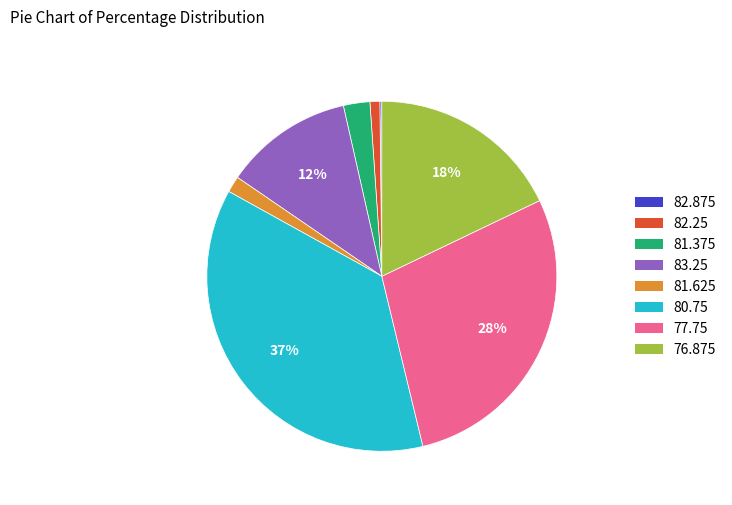

True or false: 76.875 accounts for 8% of the total.

False